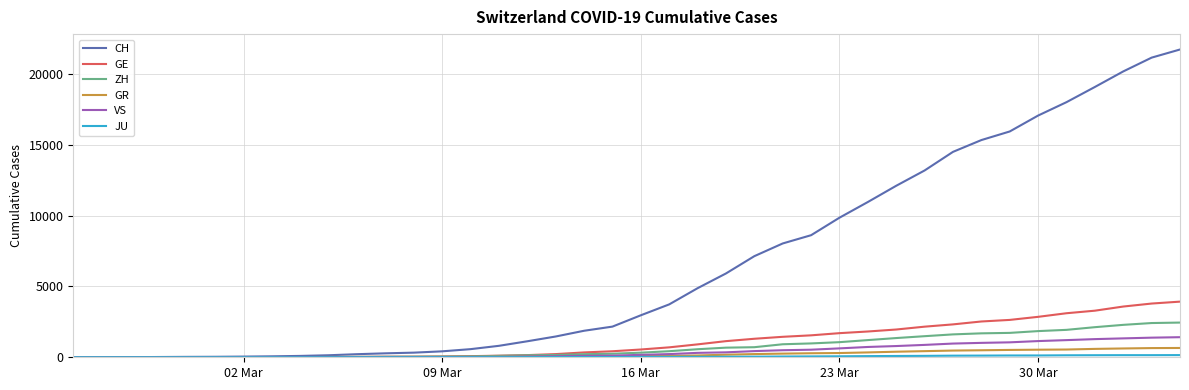

Does the chart have visible grid lines?

Yes